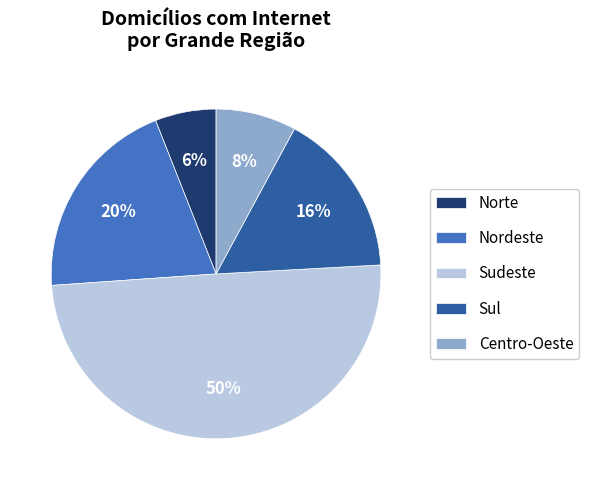

To the nearest percent, what is the difference between the largest and smallest slice percentages?

44%